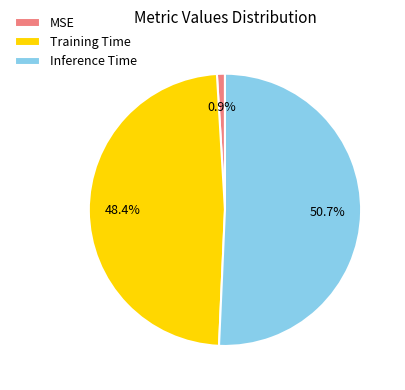

Rank the categories by value from lowest to highest.

MSE, Training Time, Inference Time